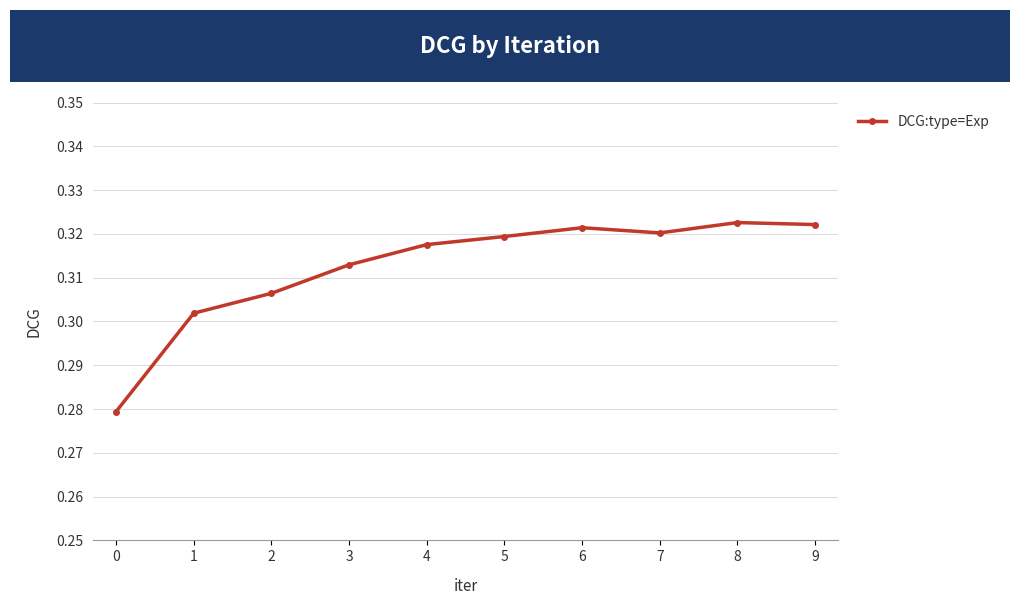

Count the values in the range 0 to 1.

10